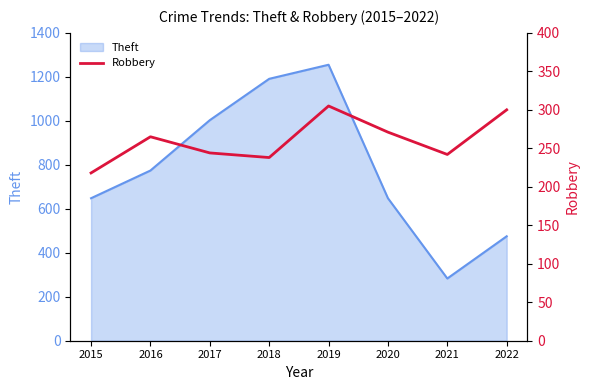

At which label does the data first exceed 265?

2019